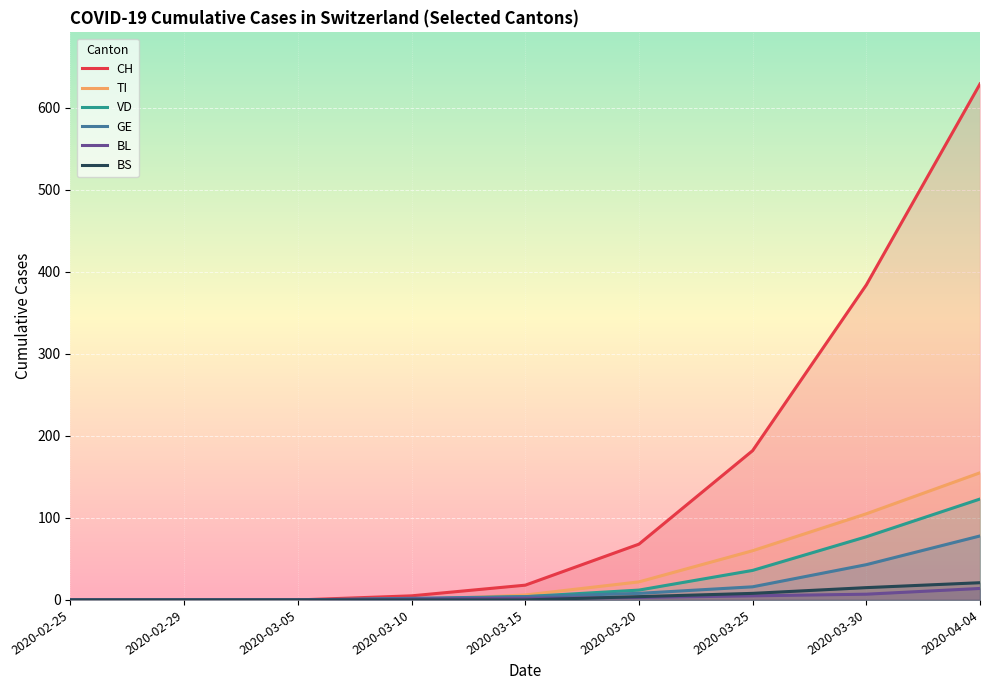

True or false: CH has more than 1 points higher than both neighbors.

False